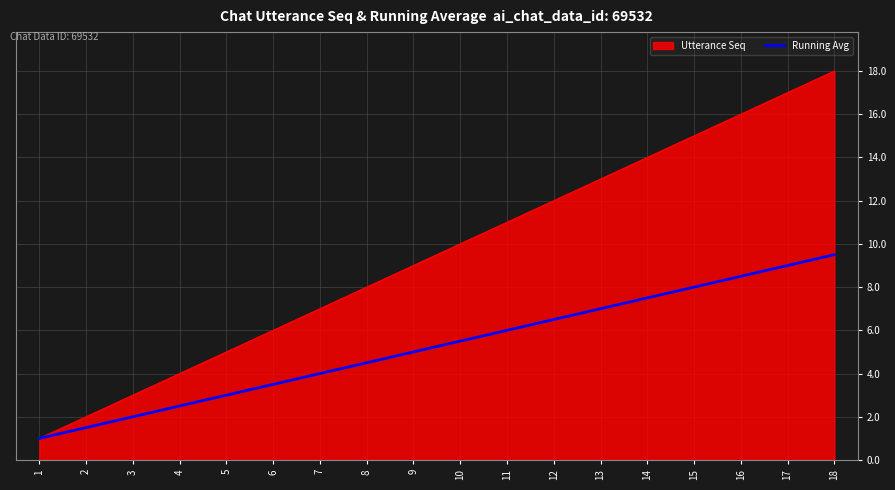

List the series in order of their overall mean, highest first.

Utterance Seq, Running Avg